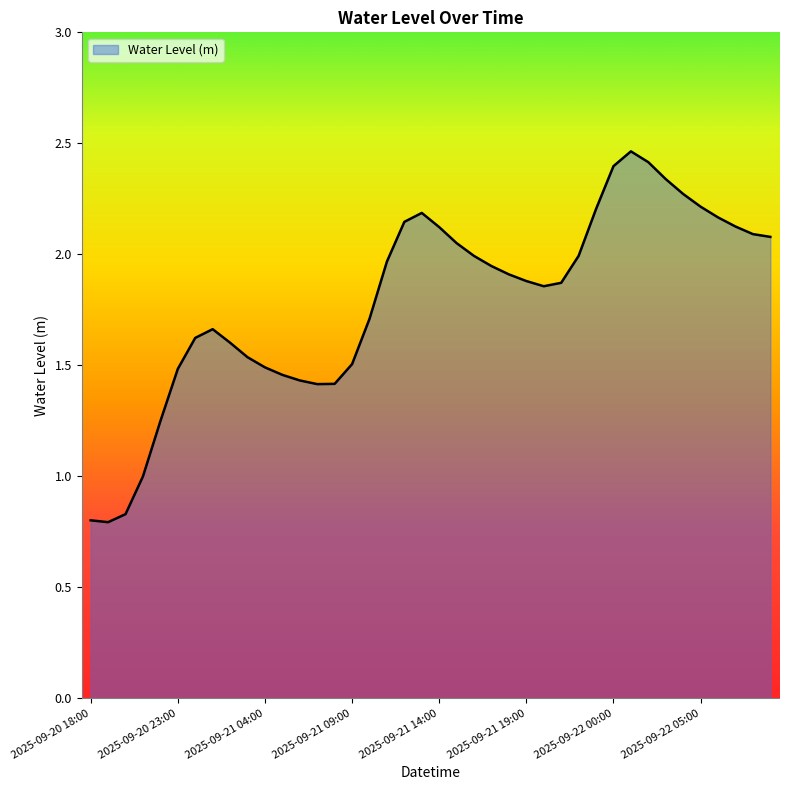

True or false: there are more than 0 points higher than both neighbors.

True